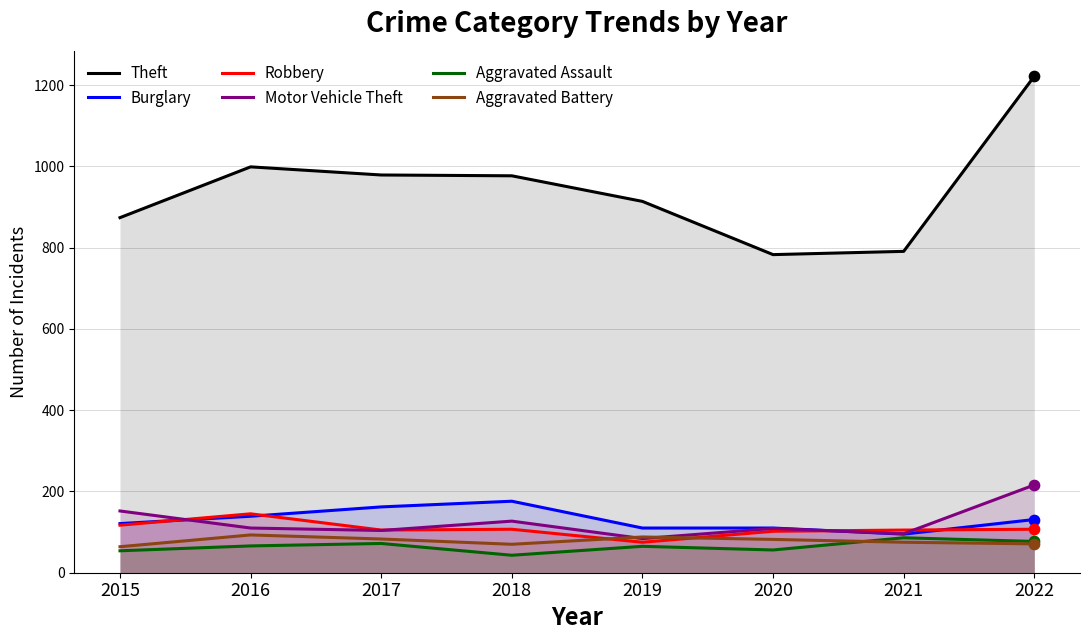

Which series contains the lowest Y value?

Aggravated Assault